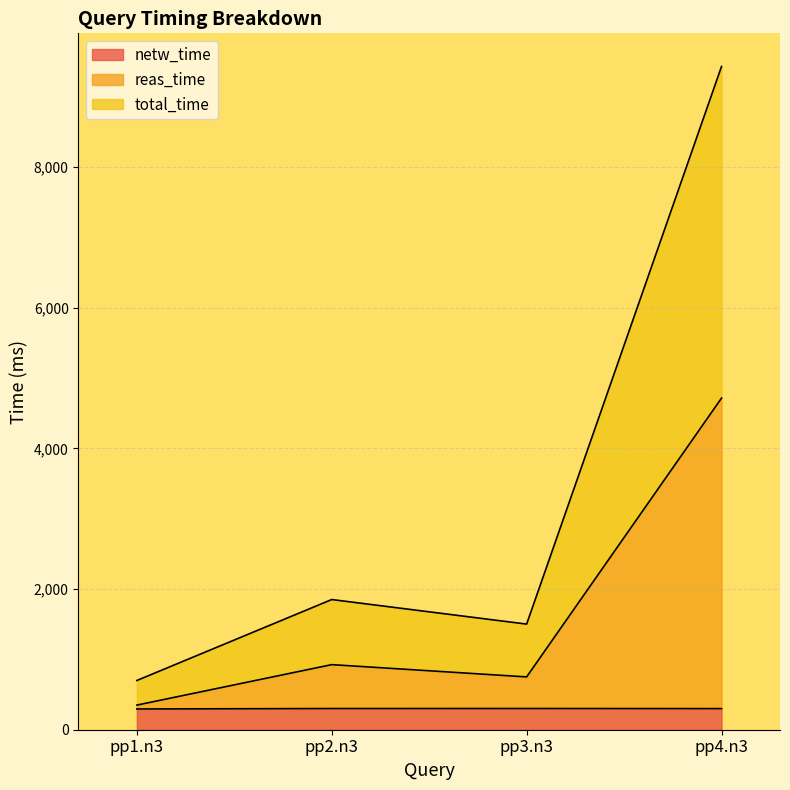

What is the sum of the total_time values at pp2.n3 and pp4.n3?

11282.8